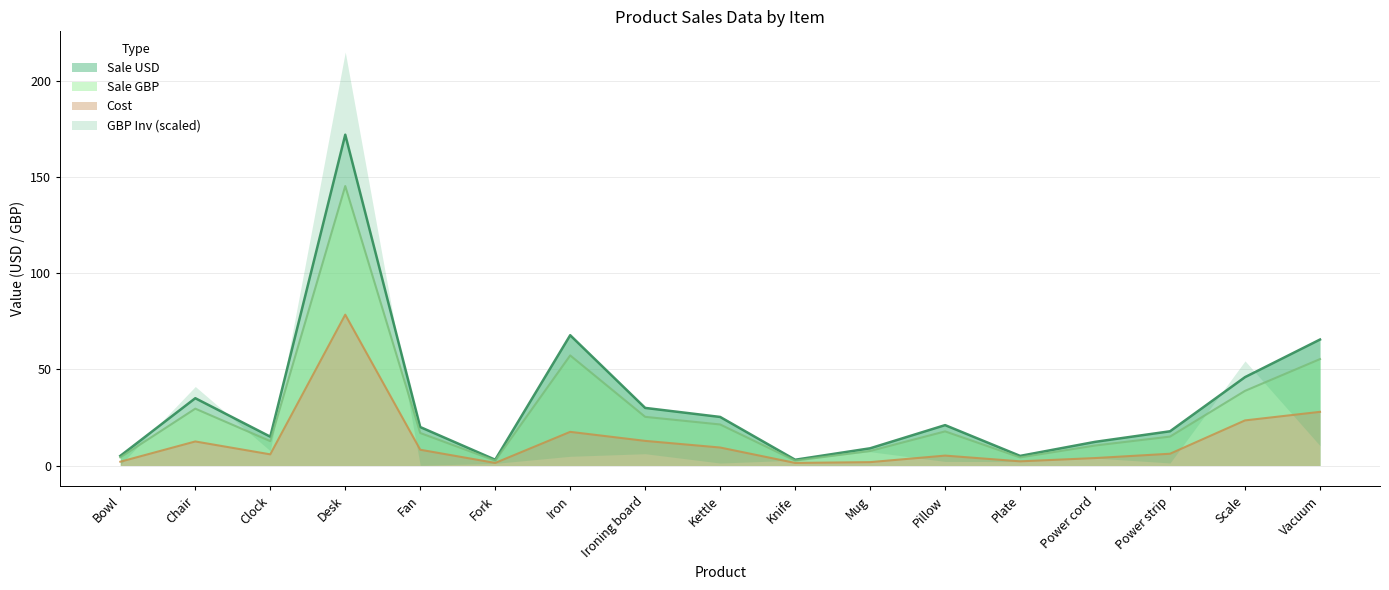

True or false: Sale USD and Sale GBP intersect in this chart.

False